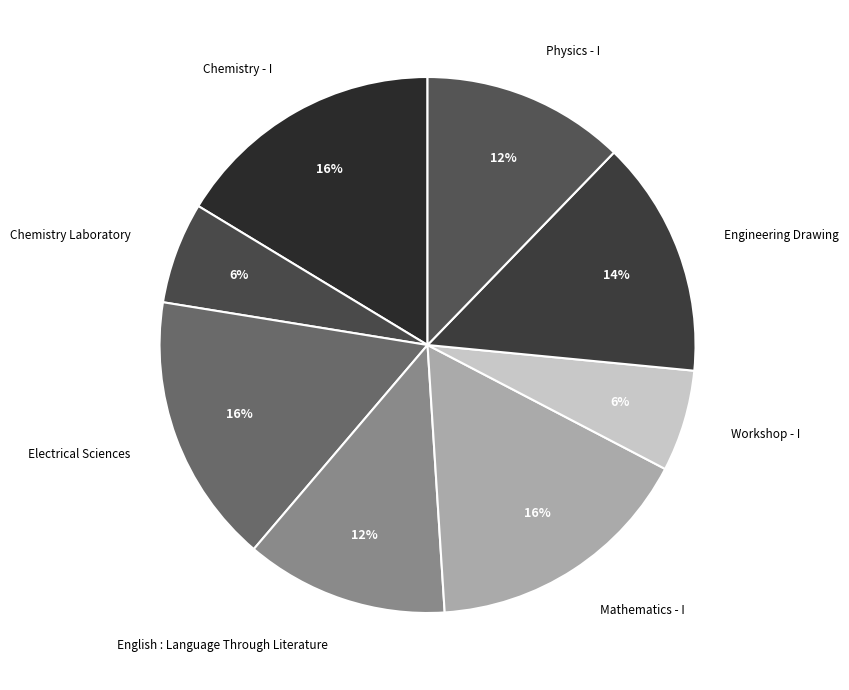

To the nearest percent, what is the average slice percentage?

12%